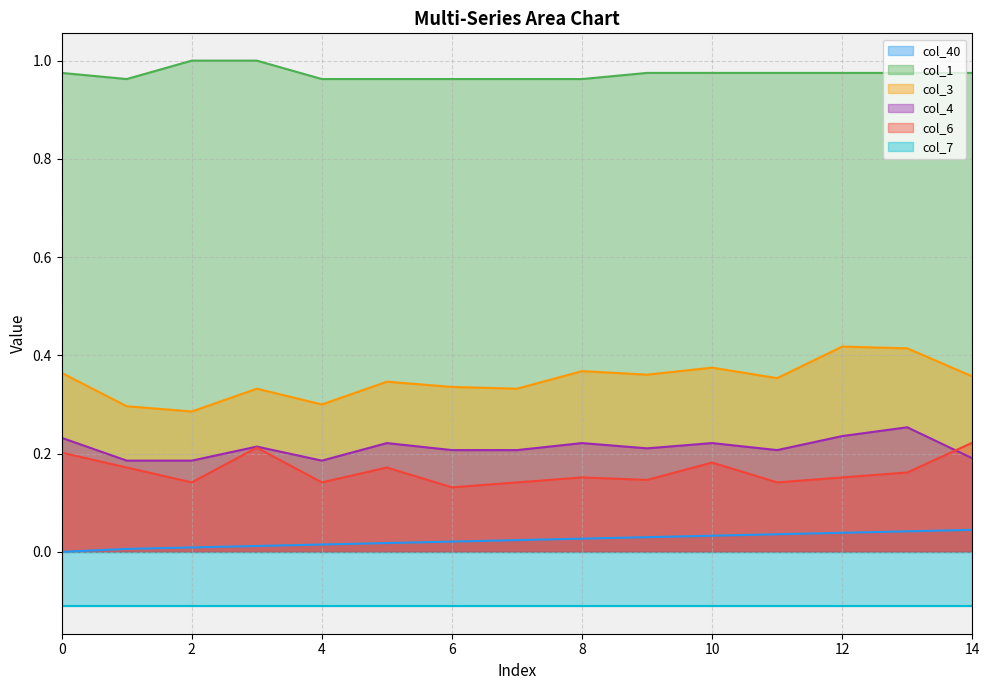

True or false: col_1 and col_40 intersect in this chart.

False